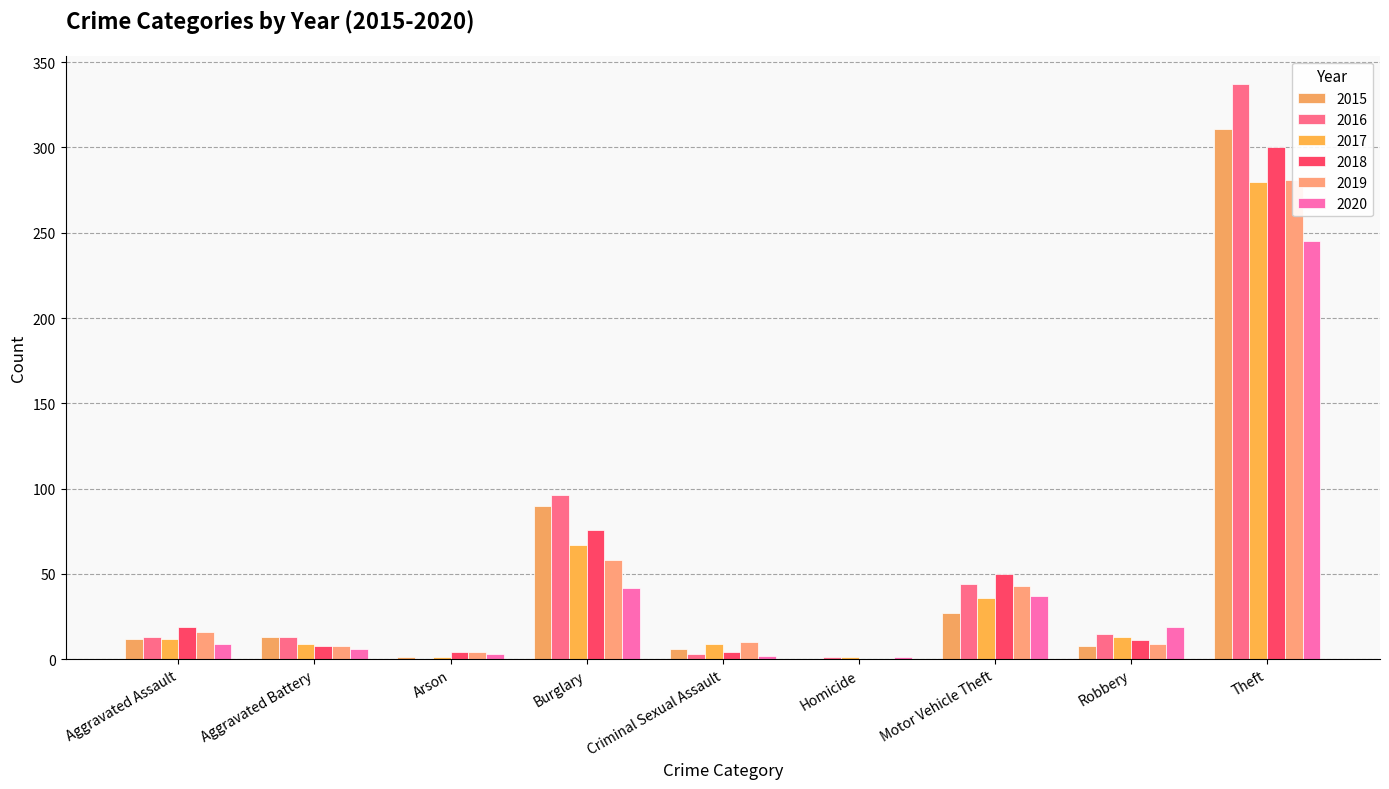

Is it true that 2018 equals 8 at Aggravated Battery?

True